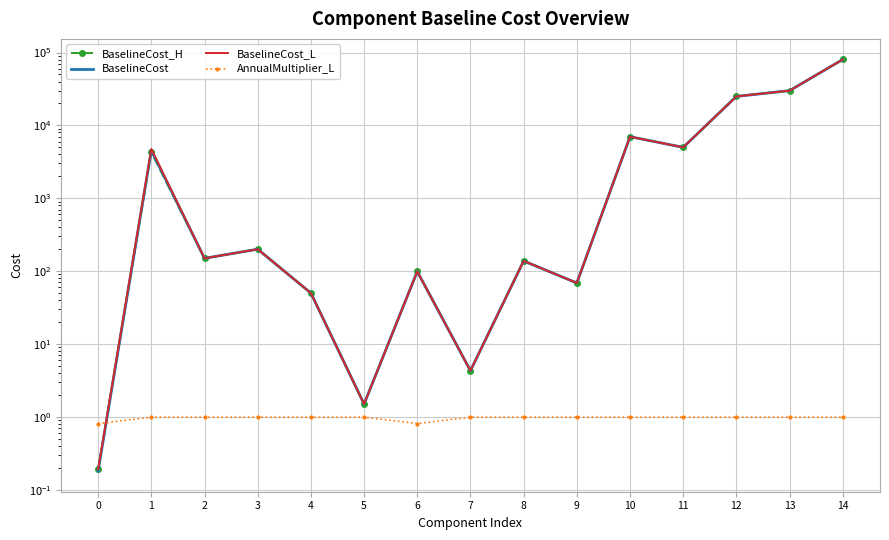

Which has a higher value, 14 or 6?

14